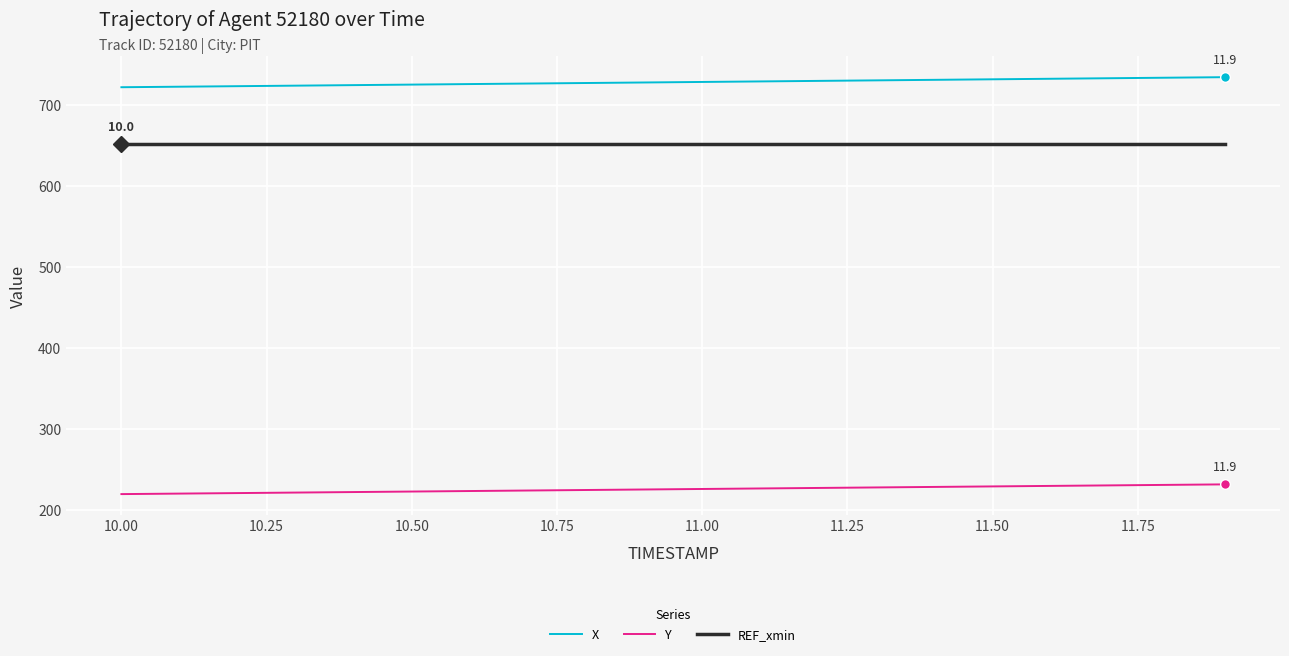

How many categories are shown in the chart?

20